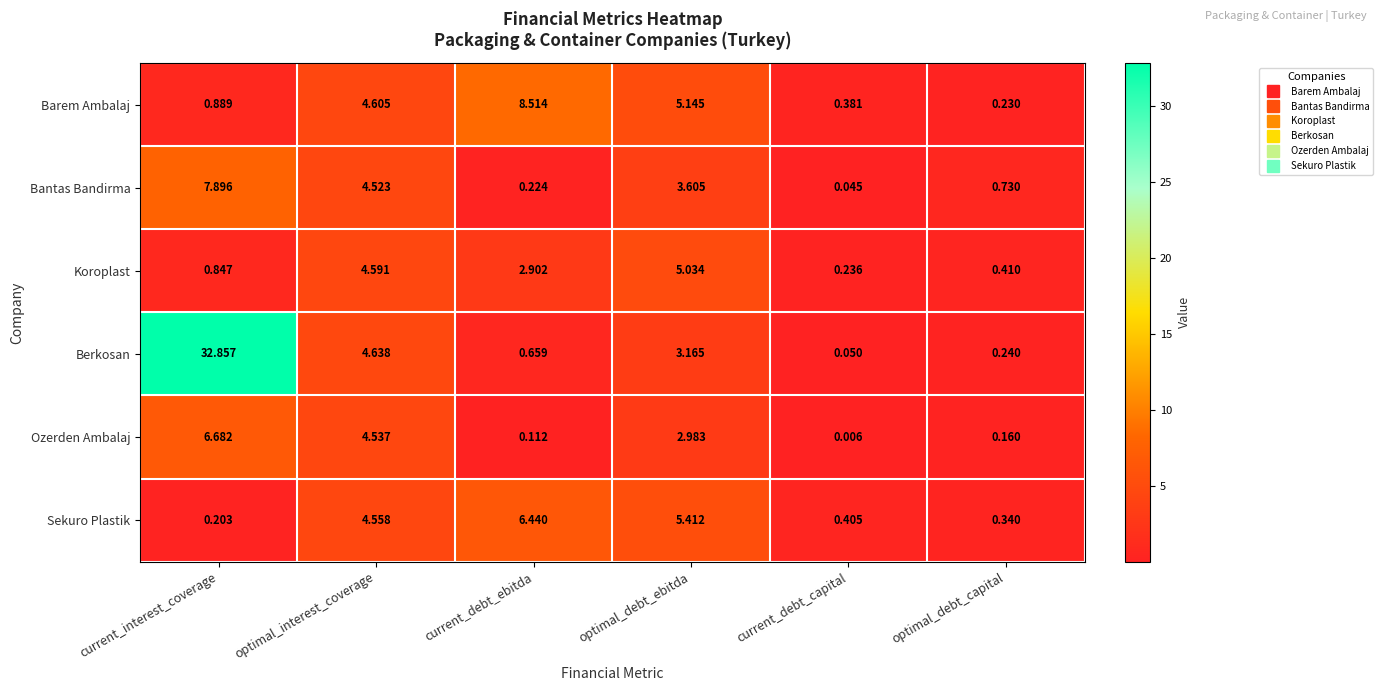

At which category does the chart reach its peak across all series?

current_interest_coverage